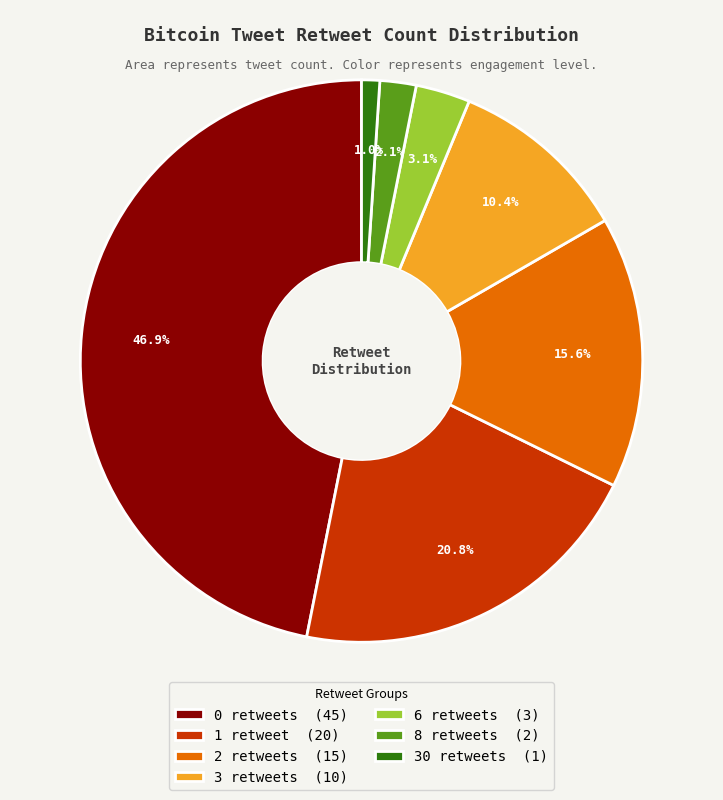

Between 8 retweets (2) and 6 retweets (3), which is larger?

6 retweets (3)